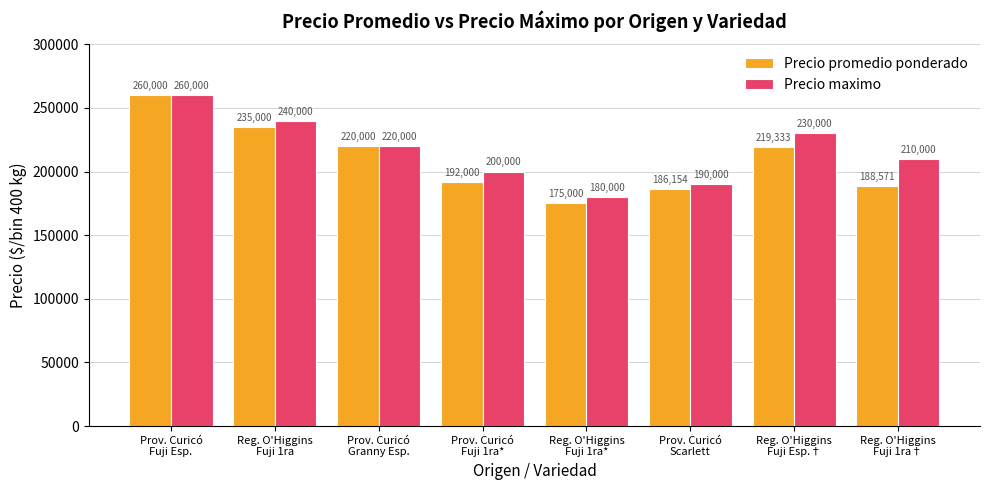

How many bars are there in each group?

2